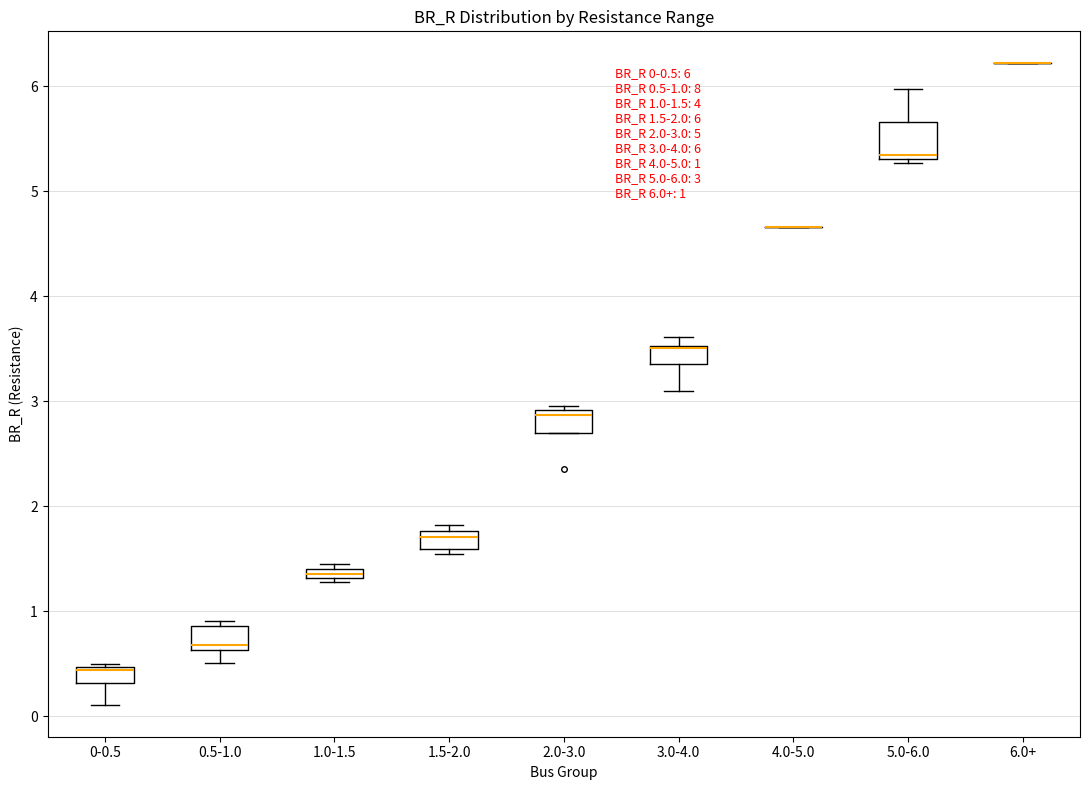

Which box is the tallest, from its lower edge to its upper edge?

5.0-6.0